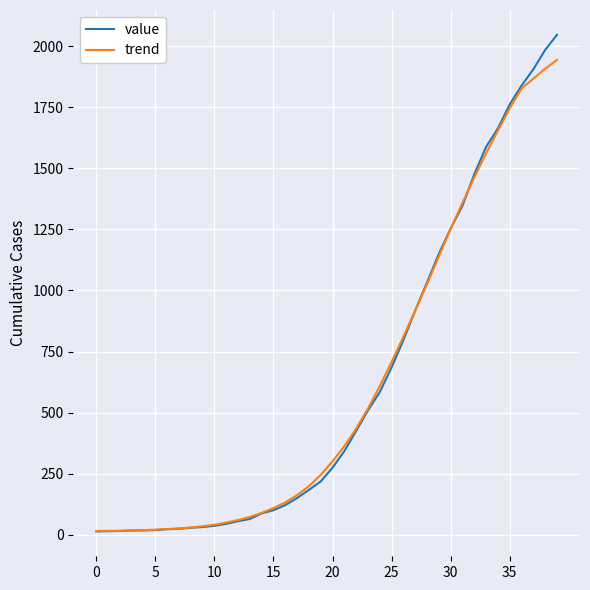

What is the smallest value displayed?

13.0